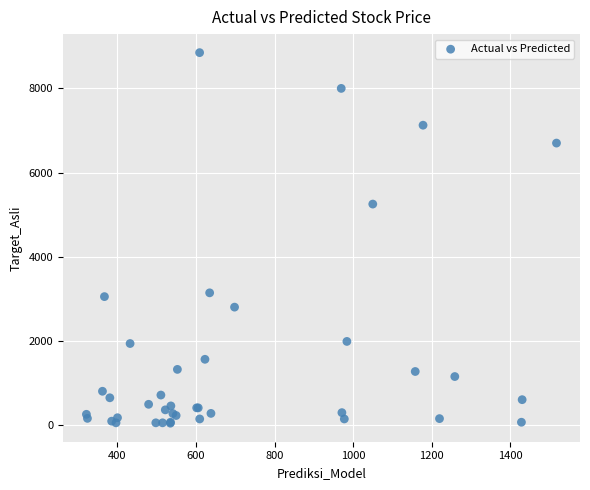

What Y value in the scatter plot is closest to 4445?

5250